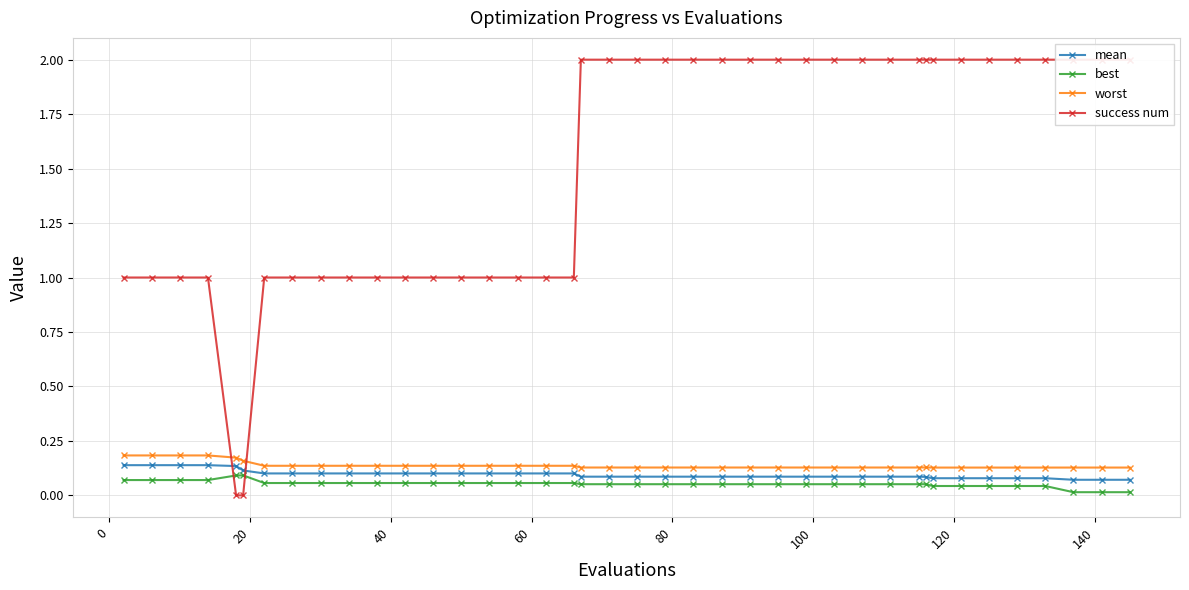

True or false: best and worst cross at least once.

False